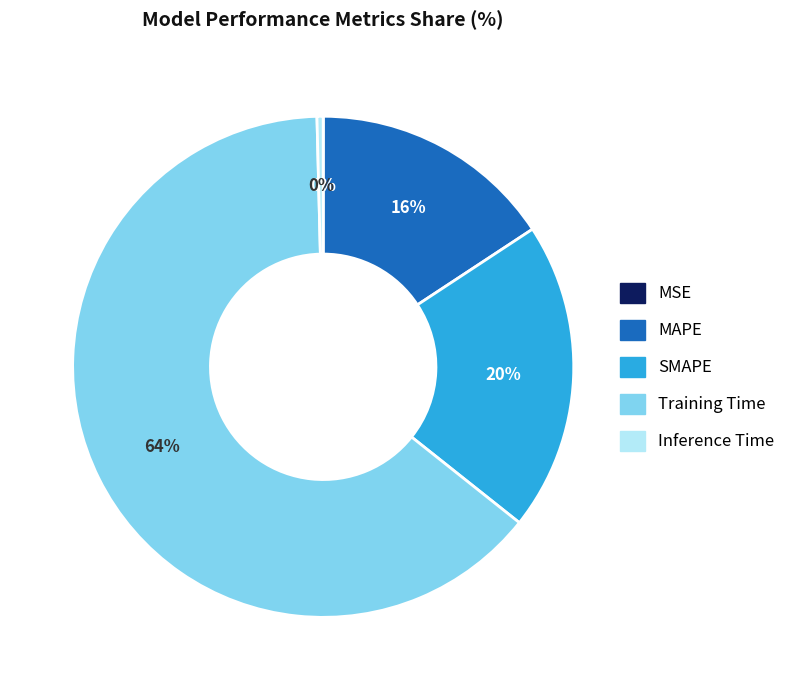

To the nearest percent, what is the average slice percentage?

20%